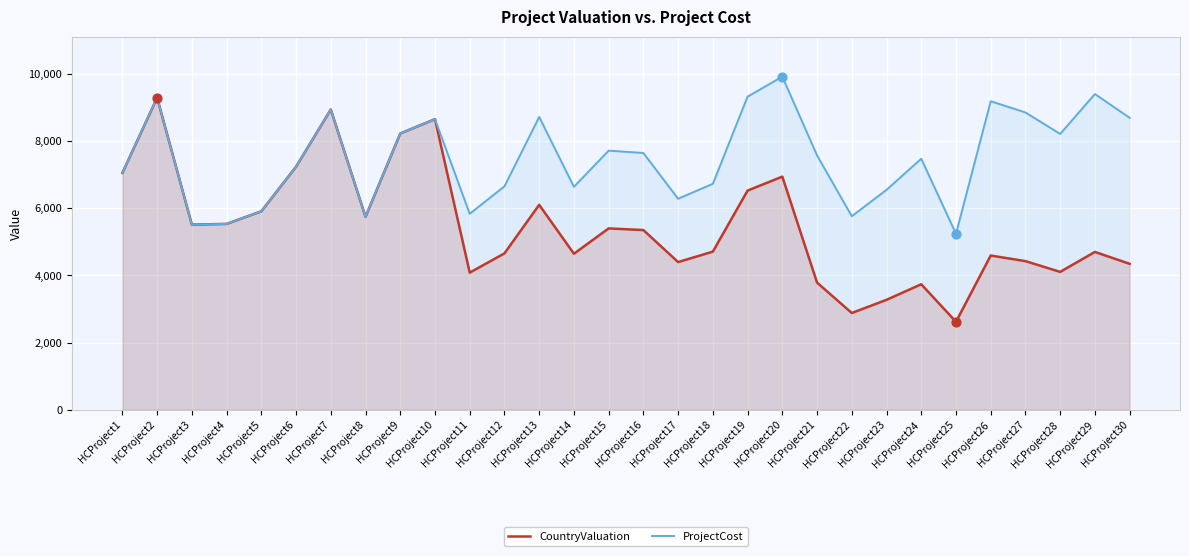

Which series has the widest spread of Y values?

CountryValuation